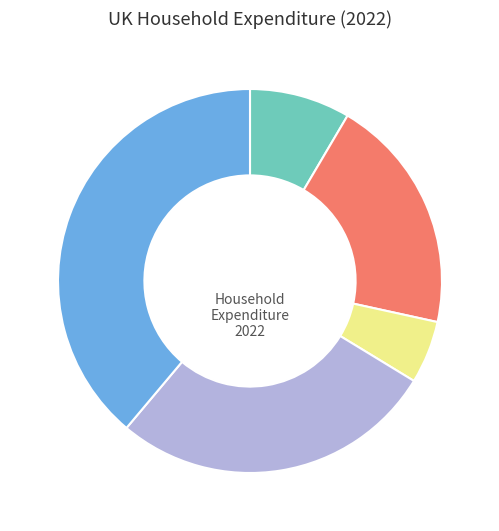

Is there any slice that represents more than half of the pie?

No